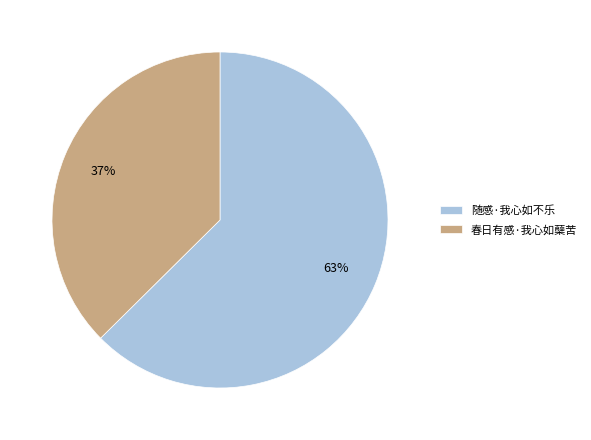

Is the sum of 随感·我心如不乐 and 春日有感·我心如蘖苦 greater than half?

Yes